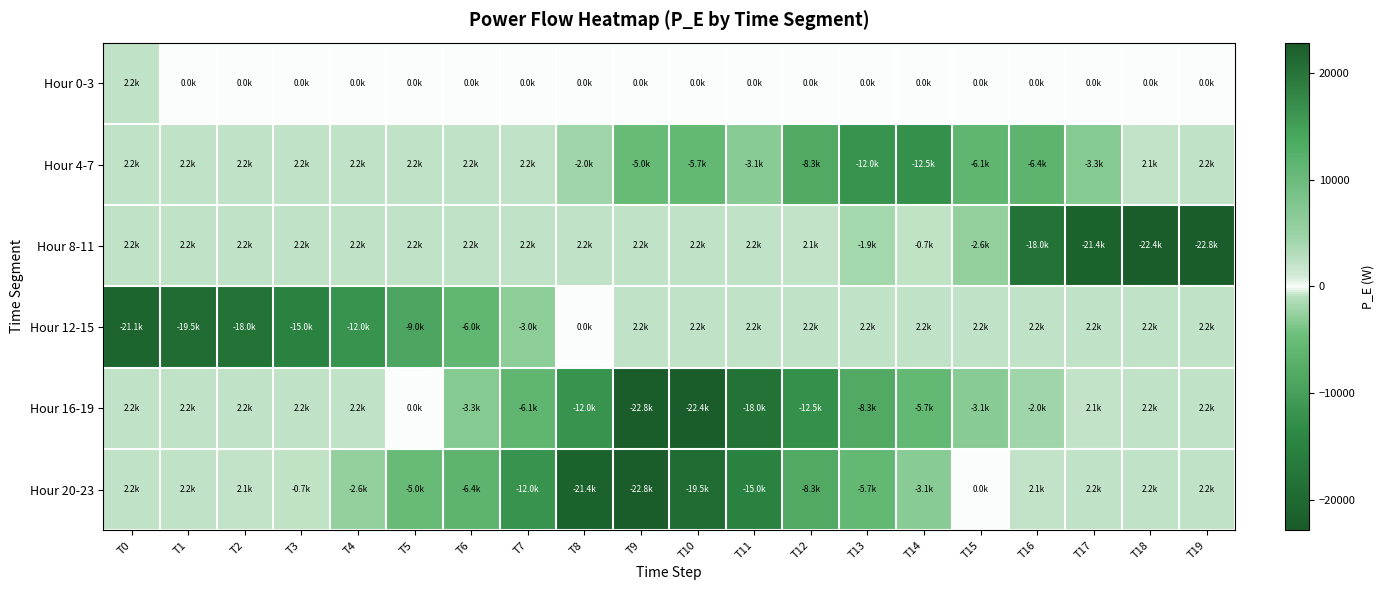

Which series has the widest spread of values?

Hour 8-11